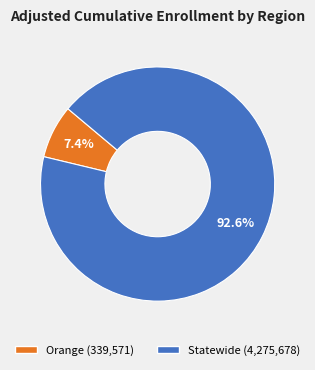

To the nearest percent, what portion does Orange represent?

7%